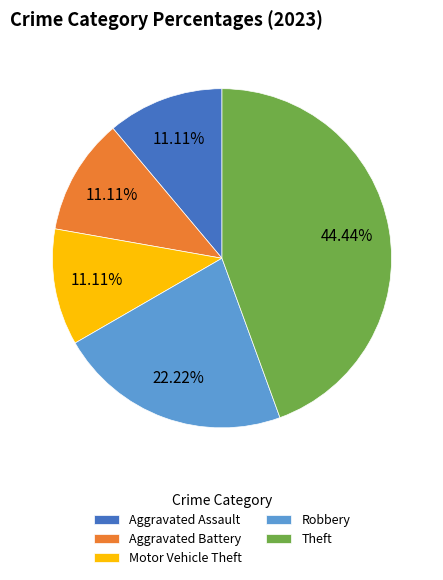

Which has a higher value, Theft or Robbery?

Theft